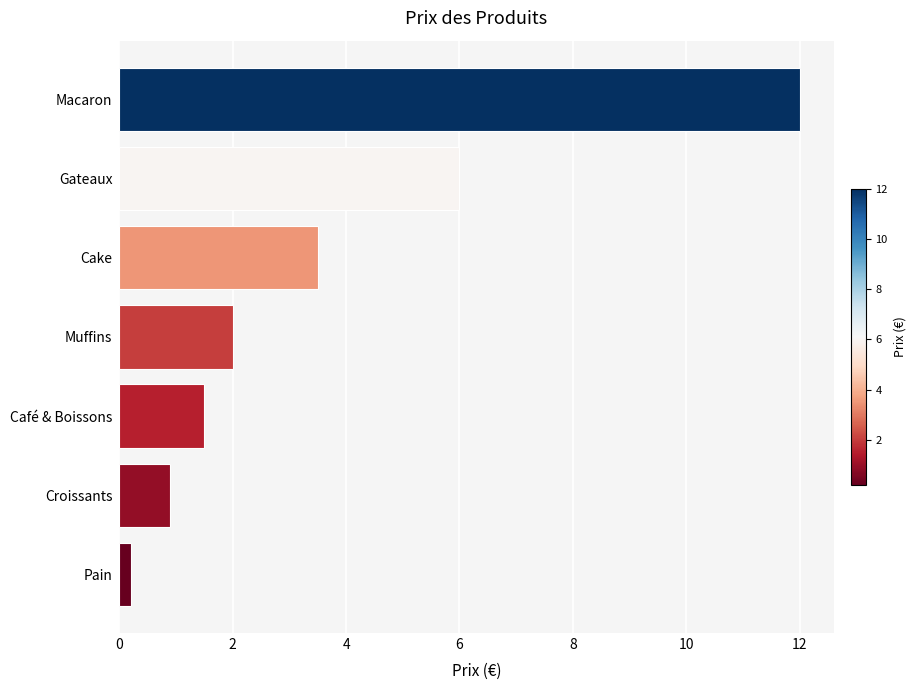

What is the sum of all values?

26.1